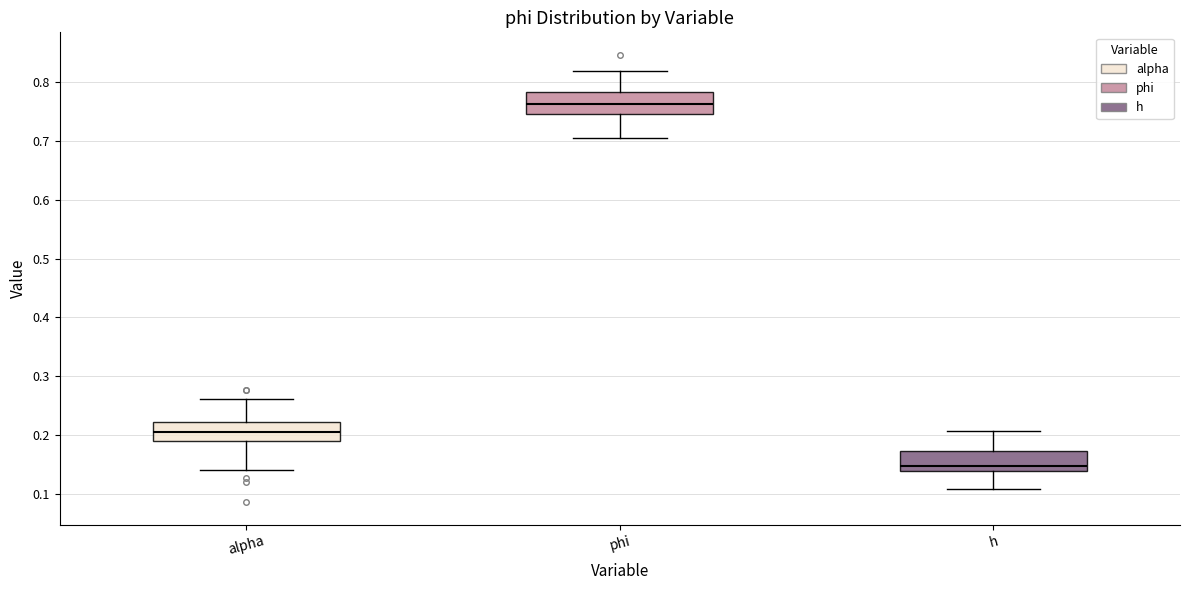

Reading left to right, read every box against the y-axis: the position of its median line, the range the box covers, and the ends of its whiskers. The values are not printed on the chart, so give them approximately, as read against the axis.

alpha: median 0.20, box 0.19 to 0.22, whiskers 0.14 to 0.26
phi: median 0.76, box 0.75 to 0.78, whiskers 0.70 to 0.82
h: median 0.15, box 0.14 to 0.17, whiskers 0.11 to 0.21